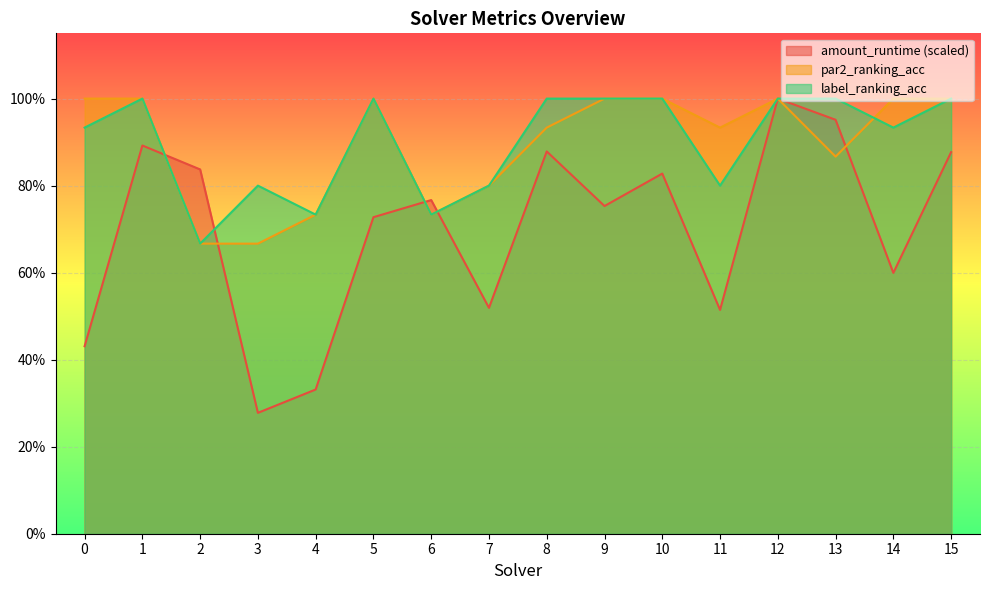

The amount_runtime series shows 0.5 at 10. True or false?

False